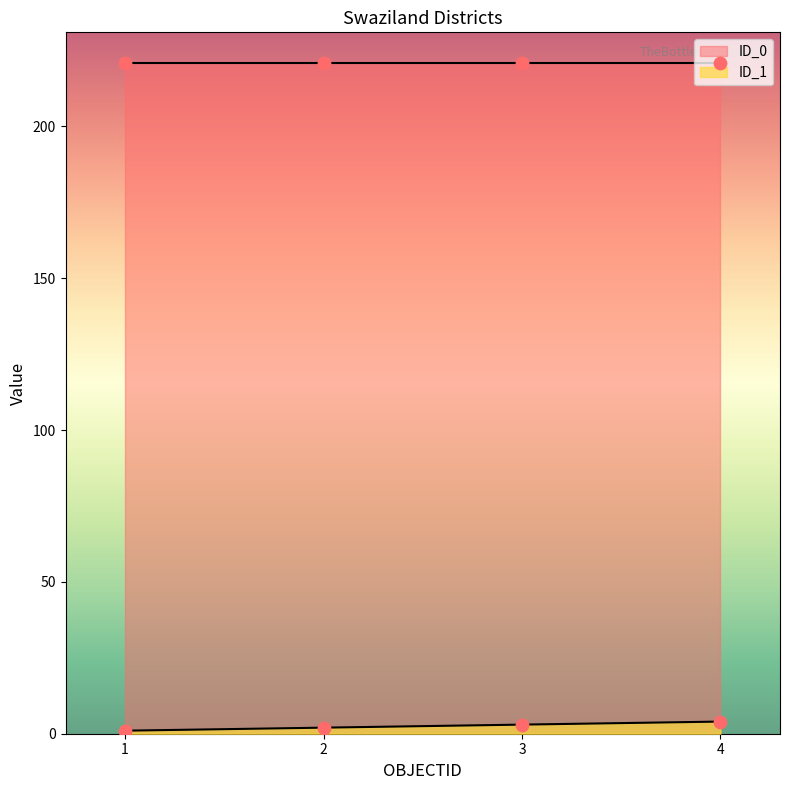

What is the ratio of the value at 4 to the value at 3?

1.3